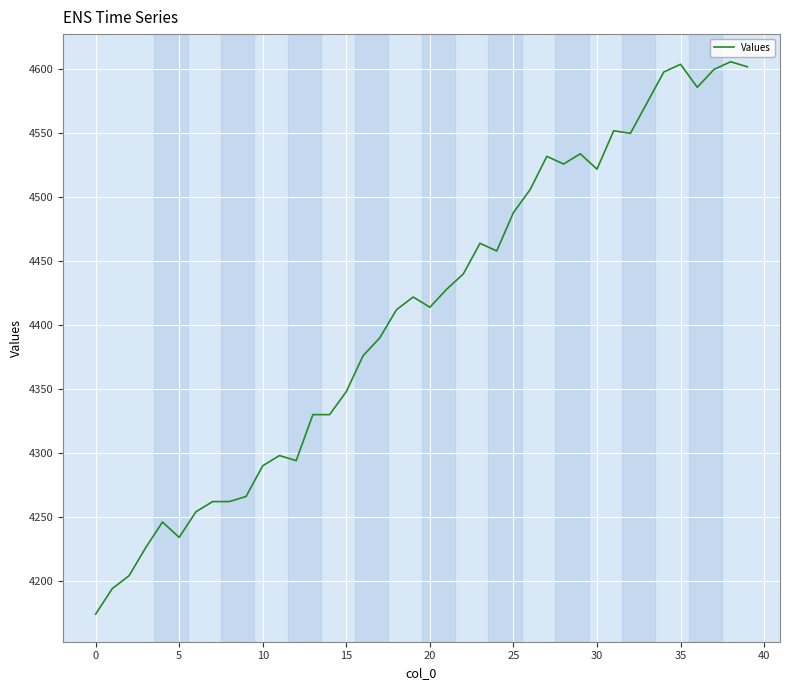

True or false: the data has more than 0 interior local peaks.

True